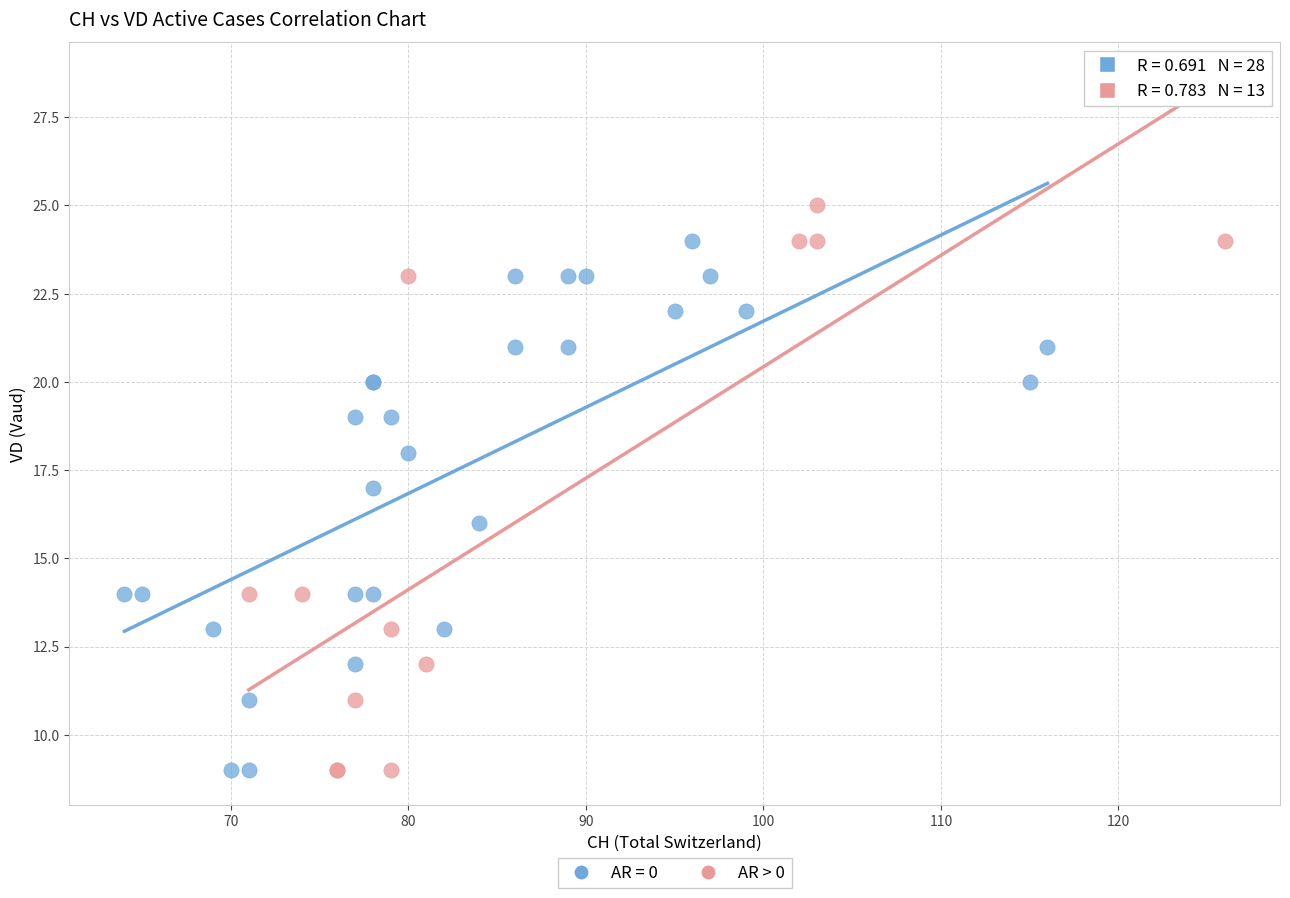

Which series has the largest Y range (max minus min)?

AR > 0